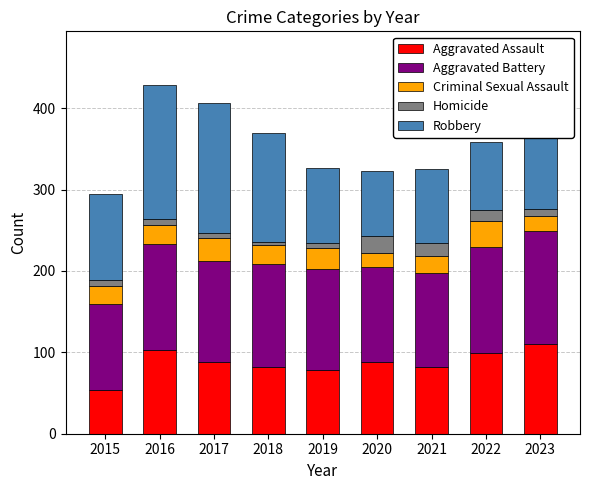

What is the sum of all Aggravated Assault values?

784